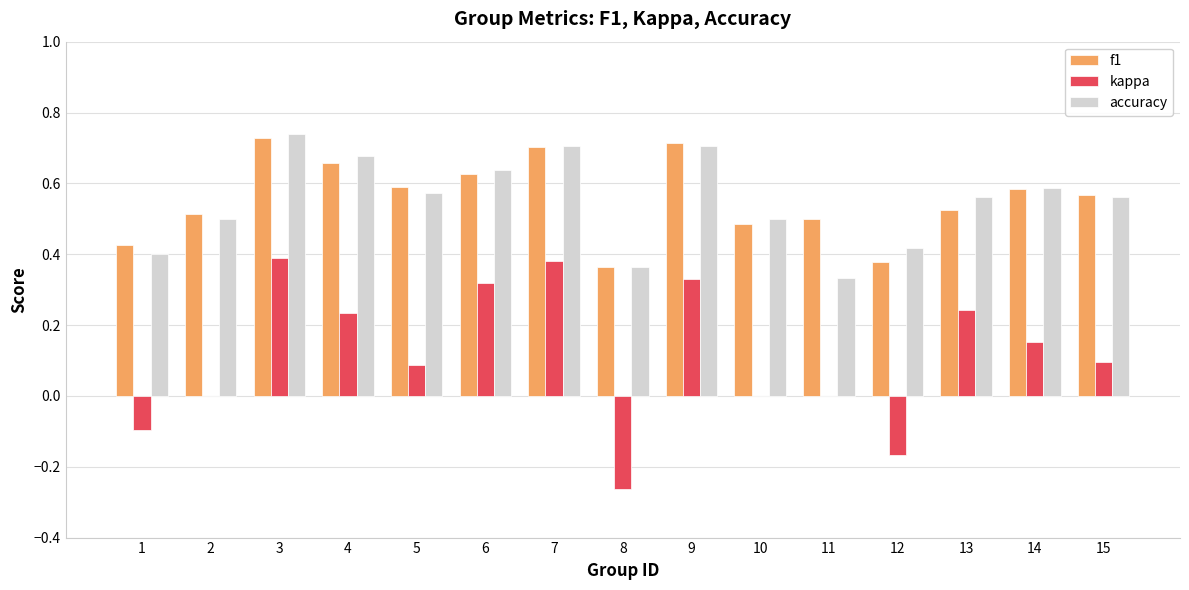

Which series changed the most between 3 and 12?

kappa